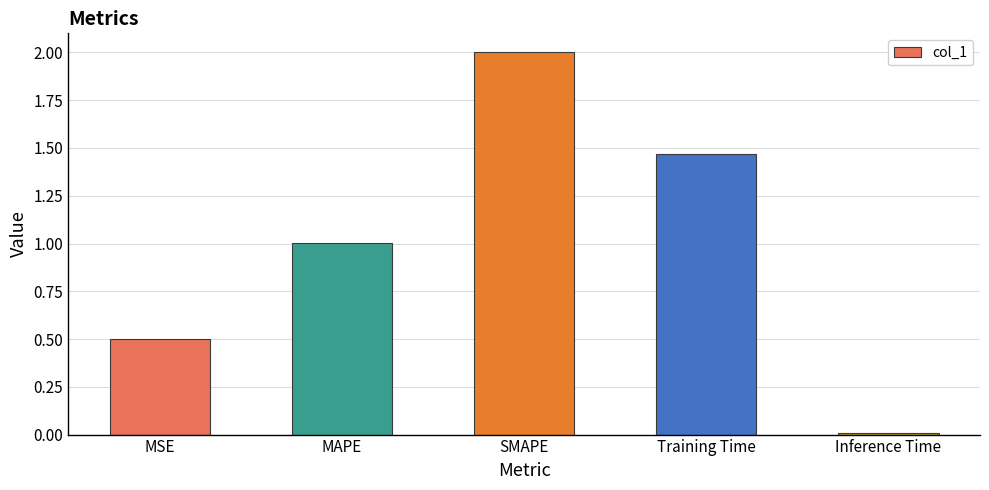

What is the difference between the values at Training Time and SMAPE?

0.5